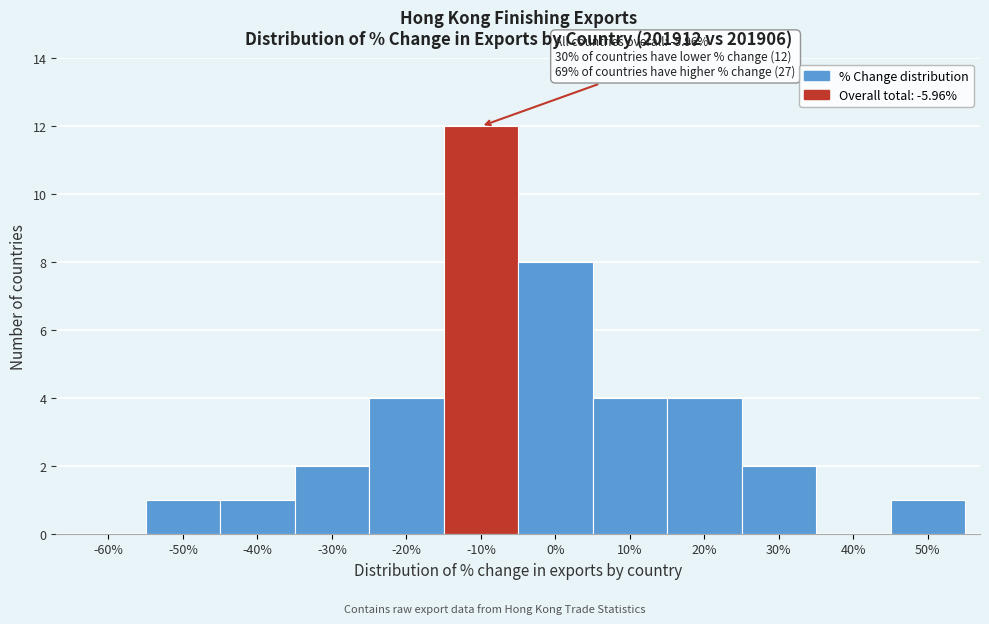

Reading left to right, what are all the values shown in this chart?

-60%=0	-50%=1	-40%=1	-30%=2	-20%=4	-10%=12	0%=8	10%=4	20%=4	30%=2	40%=0	50%=1